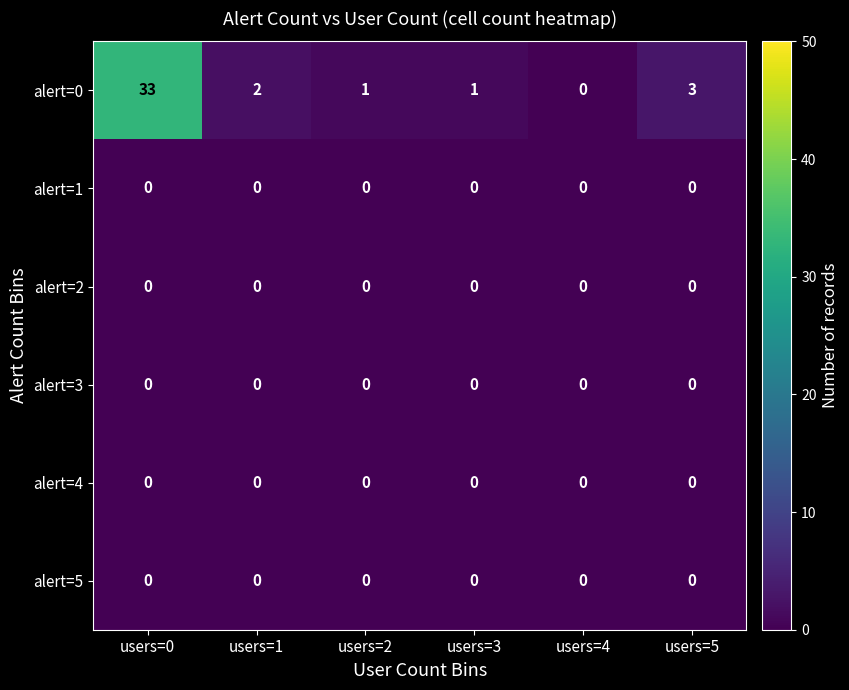

What is the sum of the alert=0 values at users=3 and users=1?

3